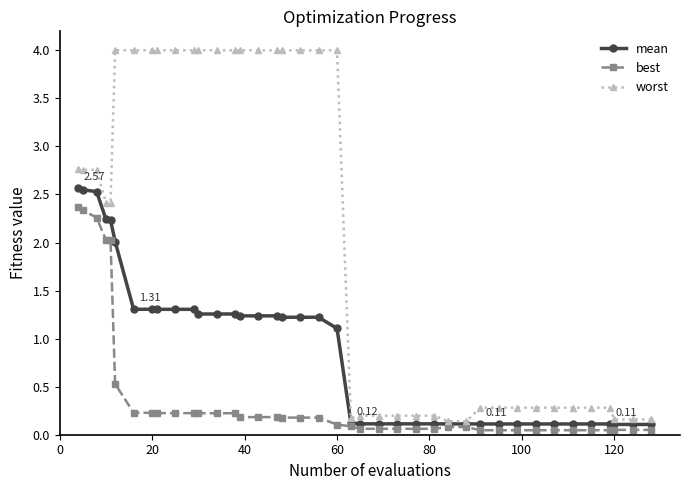

List the series in order of their overall mean, lowest first.

best, mean, worst